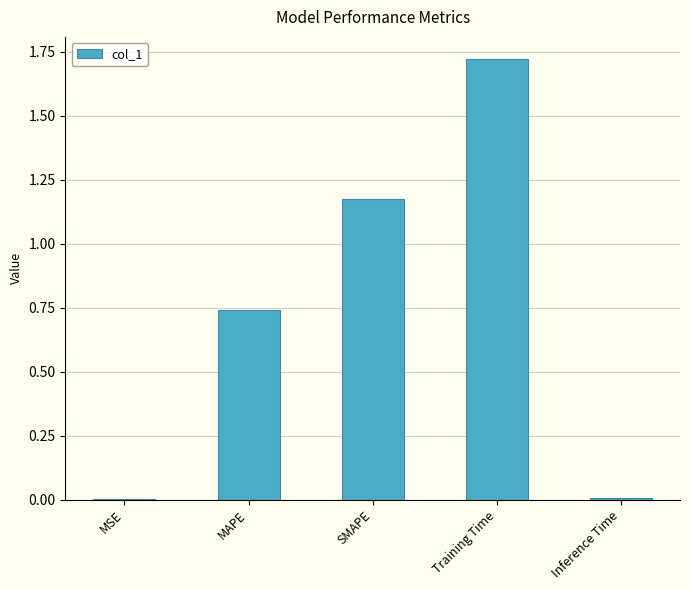

Which has a higher value, SMAPE or MSE?

SMAPE